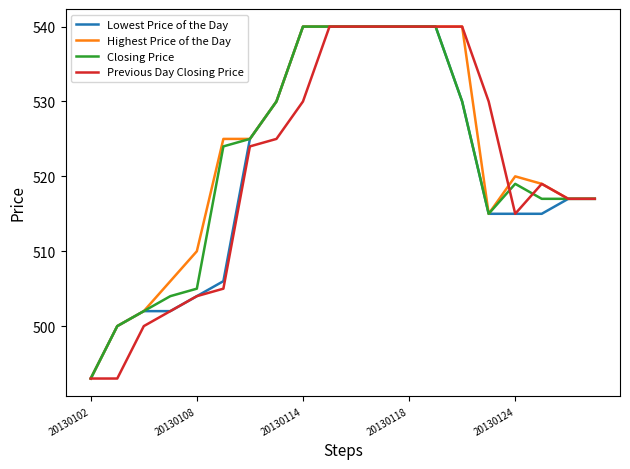

Reading left to right, extract all data points from this chart.

Lowest Price of the Day: 493	500	502	502	504	506	525	530	540	540	540	540	540	540	530	515	515	515	517	517
Highest Price of the Day: 493	500	502	506	510	525	525	530	540	540	540	540	540	540	540	515	520	519	517	517
Closing Price: 493	500	502	504	505	524	525	530	540	540	540	540	540	540	530	515	519	517	517	517
Previous Day Closing Price: 493	493	500	502	504	505	524	525	530	540	540	540	540	540	540	530	515	519	517	517